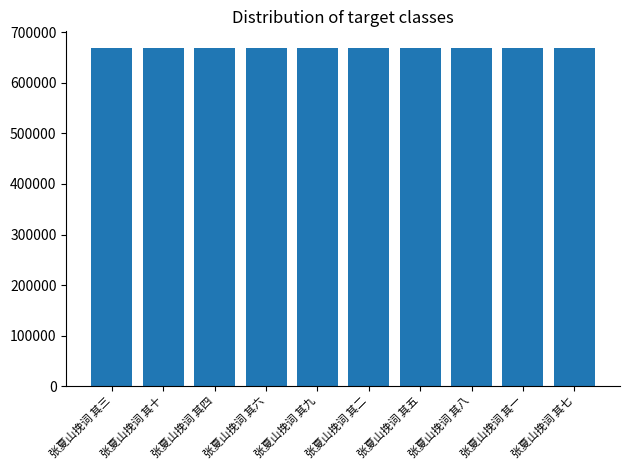

Does the chart contain any negative values?

No